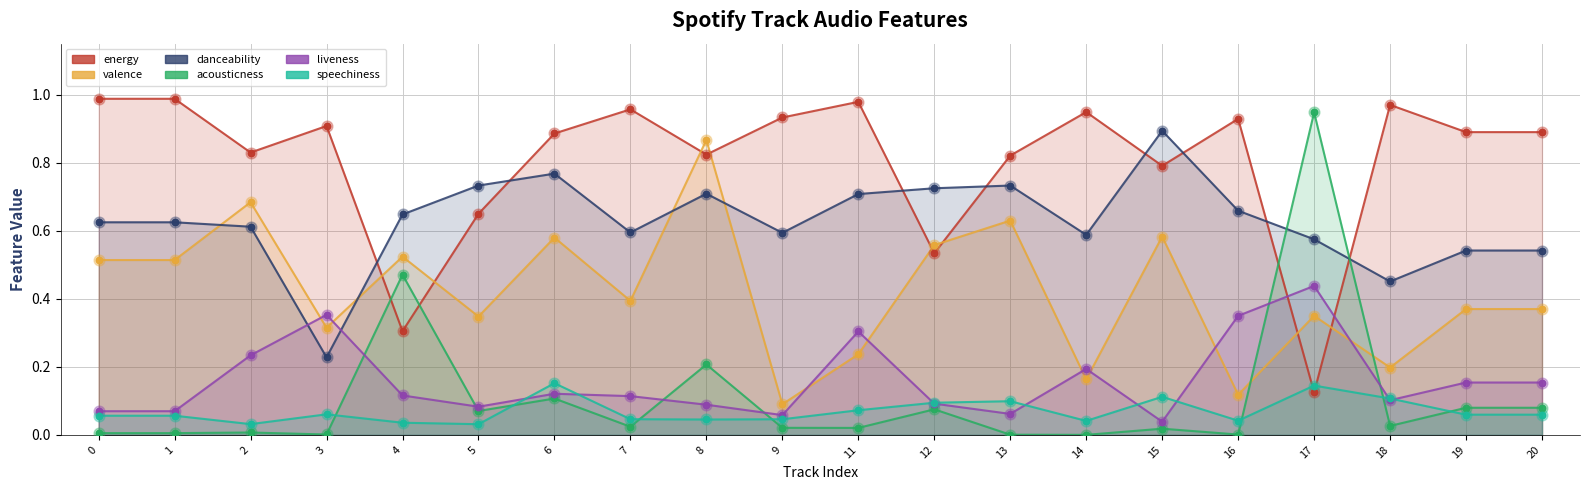

At which category is the sum across all series the highest?

8